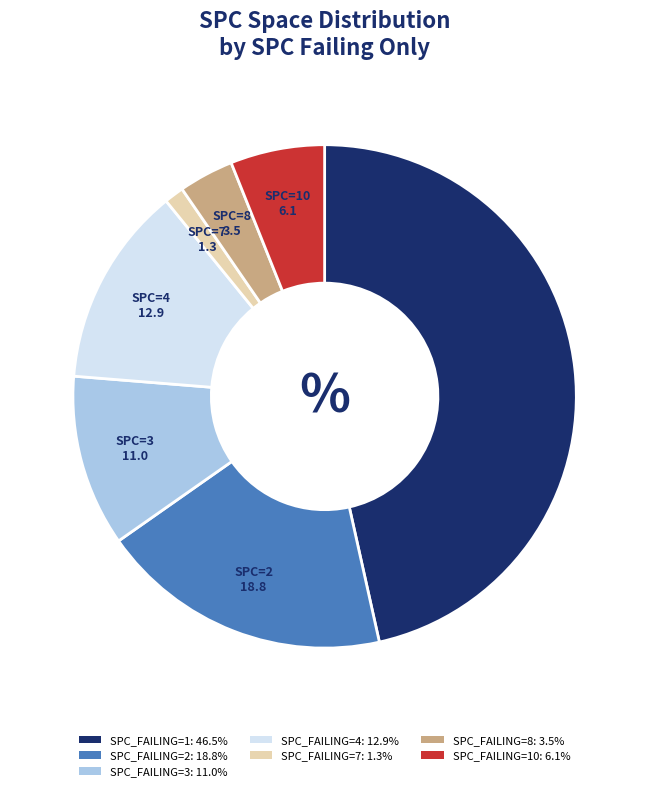

Combined, do SPC_FAILING=1: 46.5% and SPC_FAILING=2: 18.8% account for over 50%?

Yes